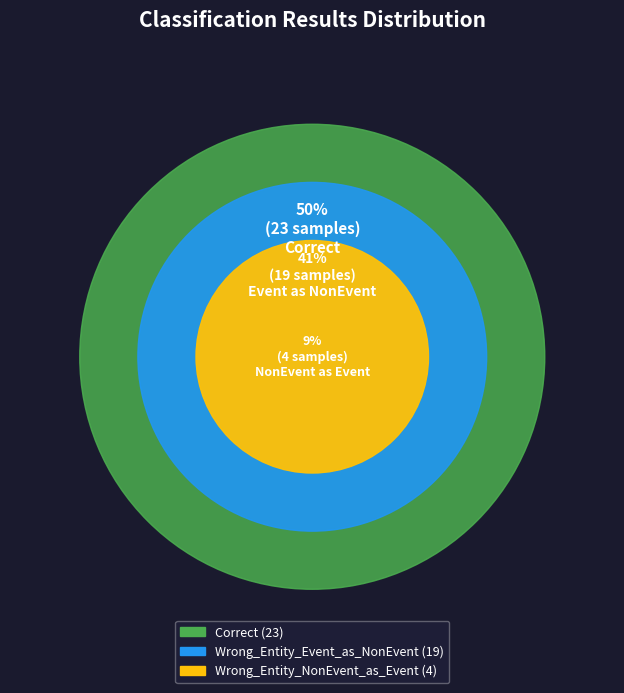

Which slice is the largest?

Correct